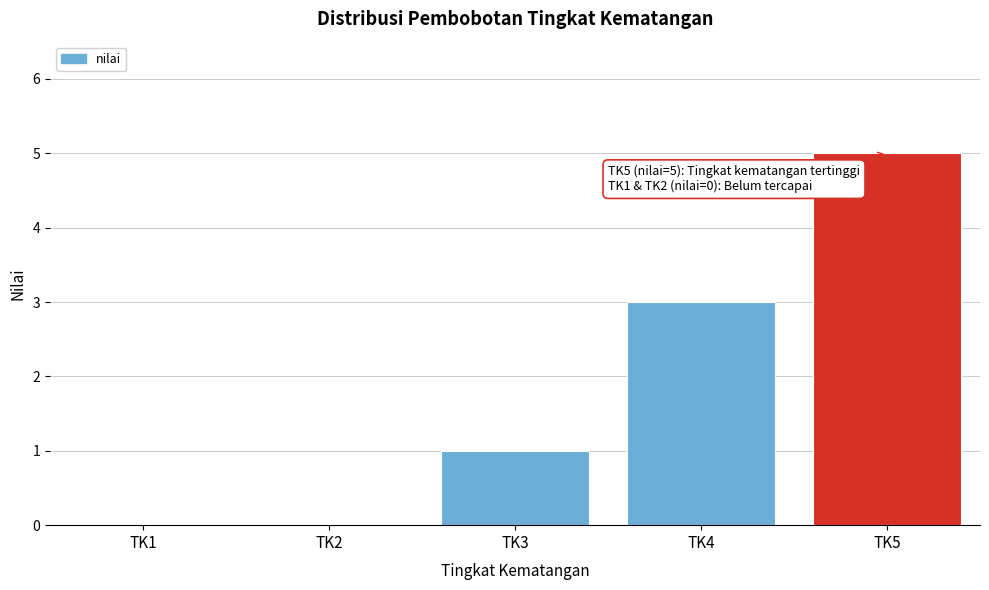

Reading right to left, extract all data points from this chart.

TK5=5	TK4=3	TK3=1	TK2=0	TK1=0